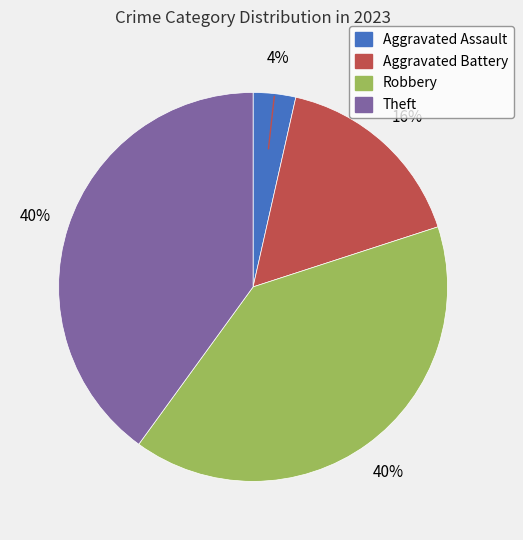

What percentage is the Aggravated Battery slice, to the nearest percent?

16%